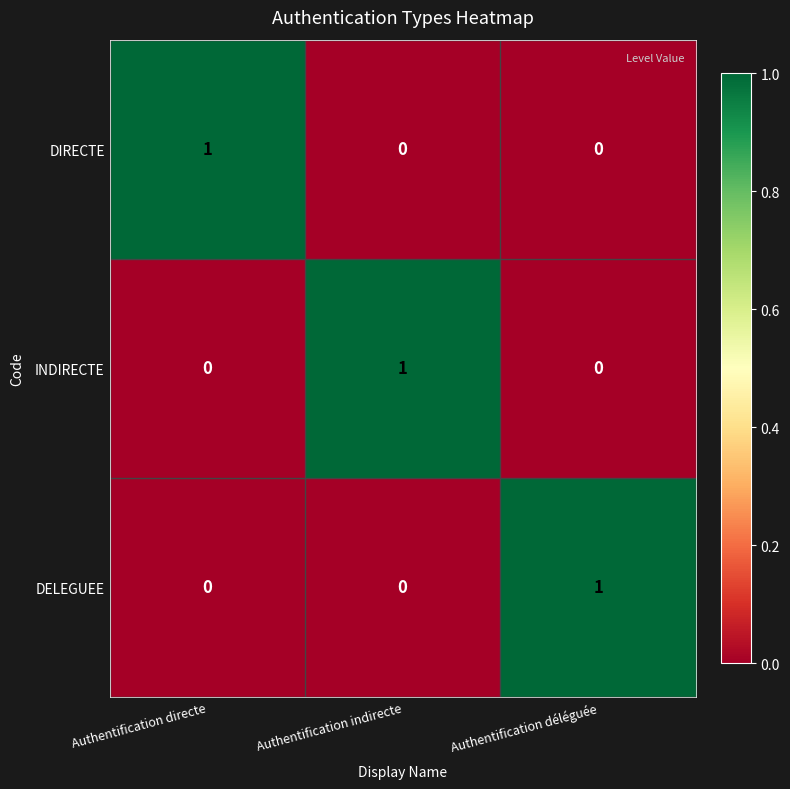

What is the difference between the highest and lowest values at Authentification déléguée?

1